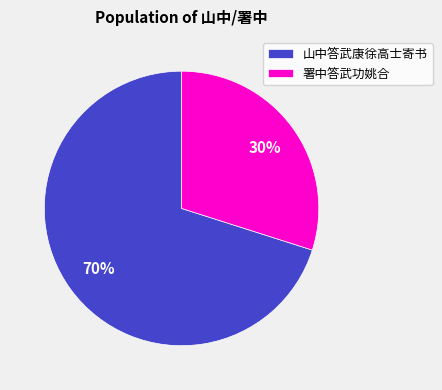

The 山中答武康徐高士寄书 slice represents 77% of the pie. True or false?

False